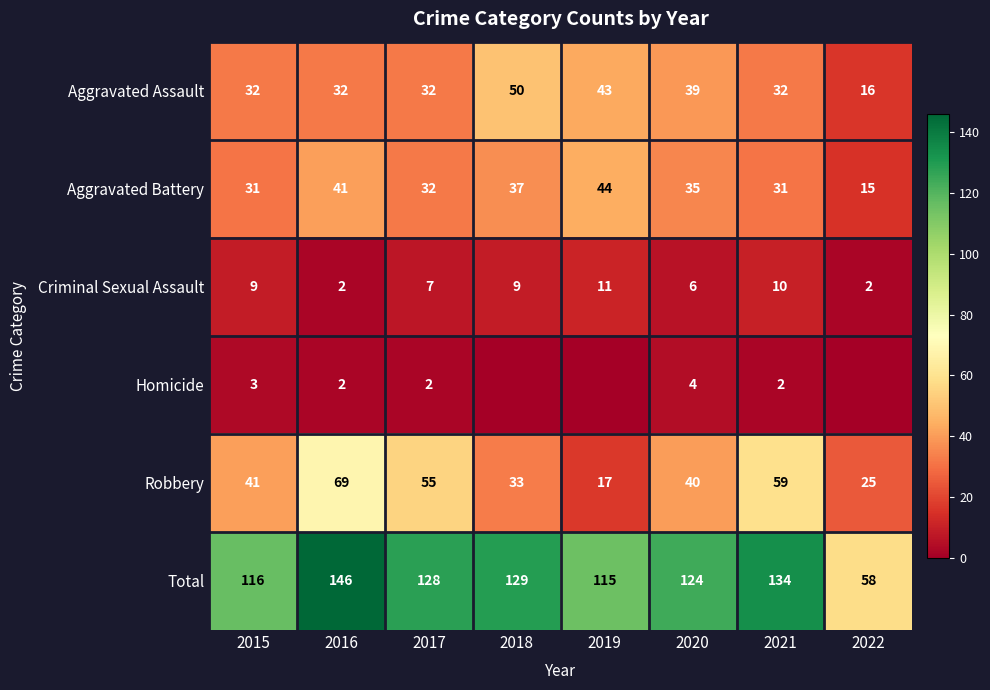

What is the spread (max minus min) of values at 2018?

129